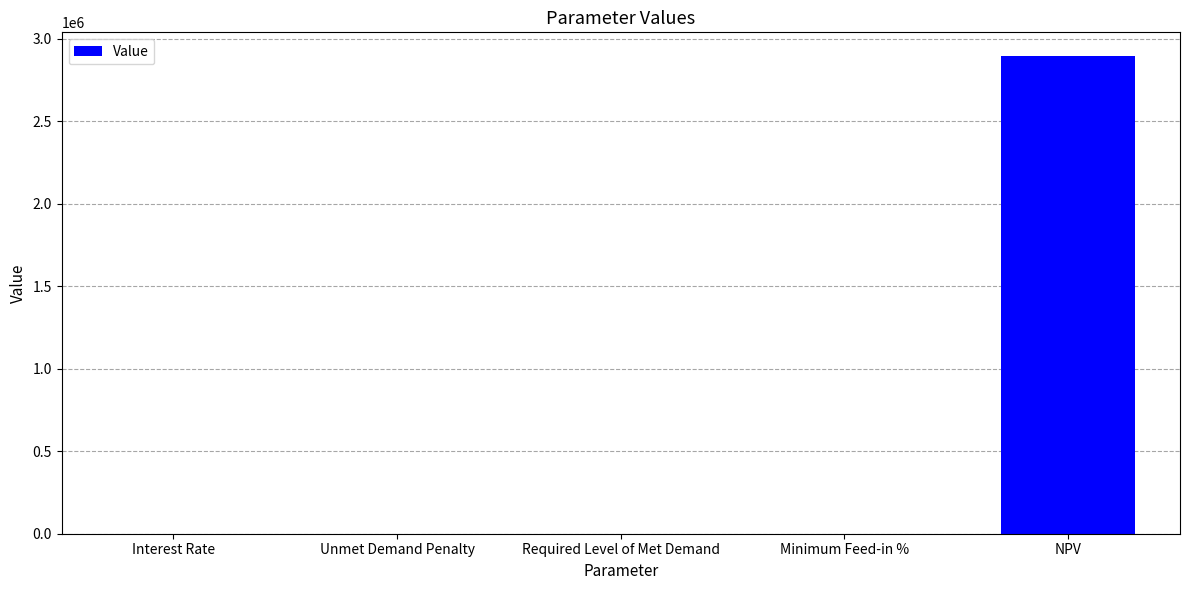

What is the sum of all values?

2893419.0